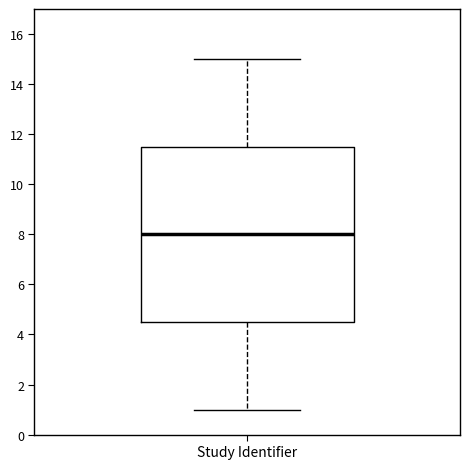

Transcribe this box plot: give where the median line is, the range the box spans, and where the two whiskers end, as read against the y-axis. The values are not printed on the chart, so give them approximately, as read against the axis.

median 8.0, box 4.6 to 11.6, whiskers 1.0 to 15.0